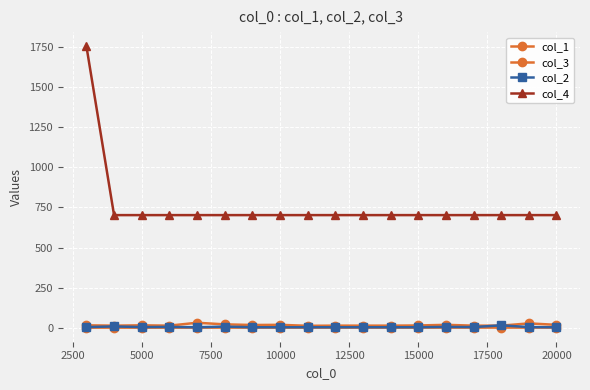

True or false: col_3 has more than 1 interior local peaks.

True